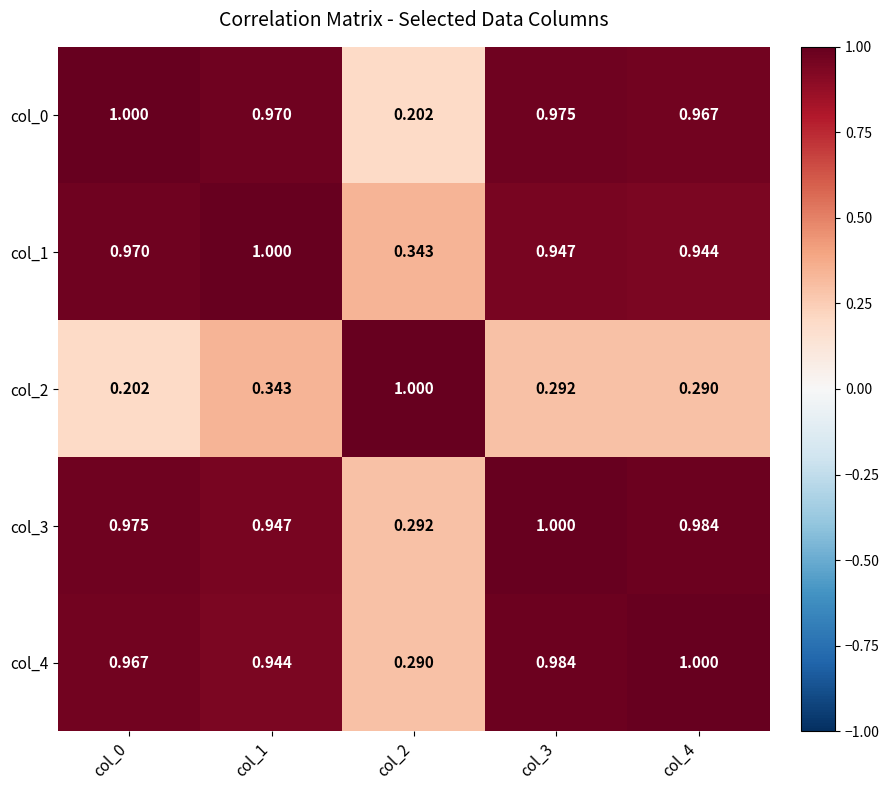

Is the value of col_1 at col_2 greater than the value of col_3 at col_3?

No